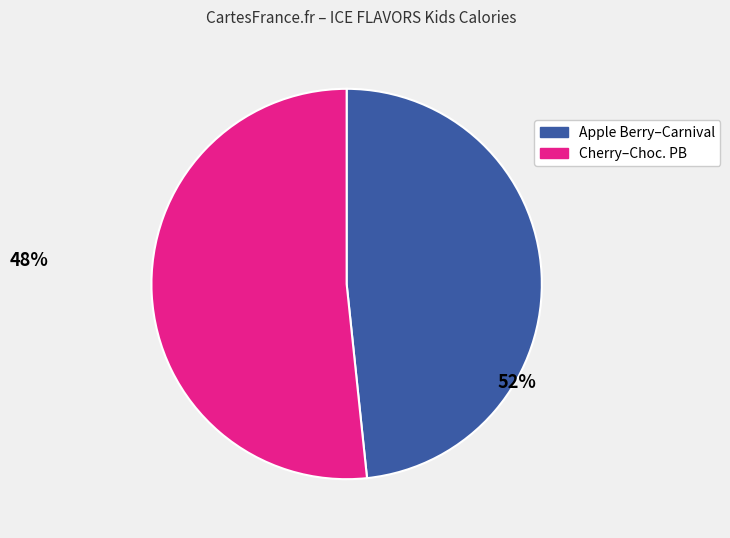

Is there a majority slice in this chart?

Yes